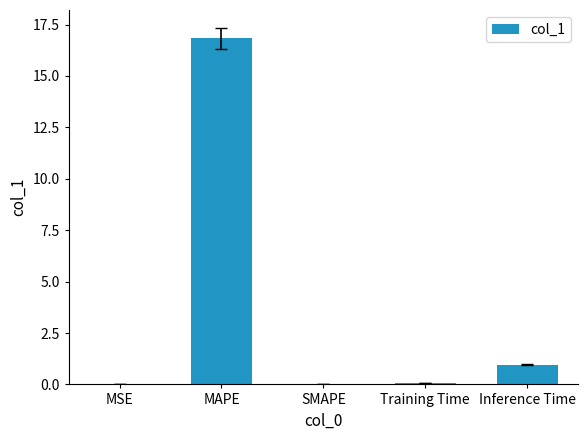

What is the sum of the values at Inference Time and SMAPE?

1.0